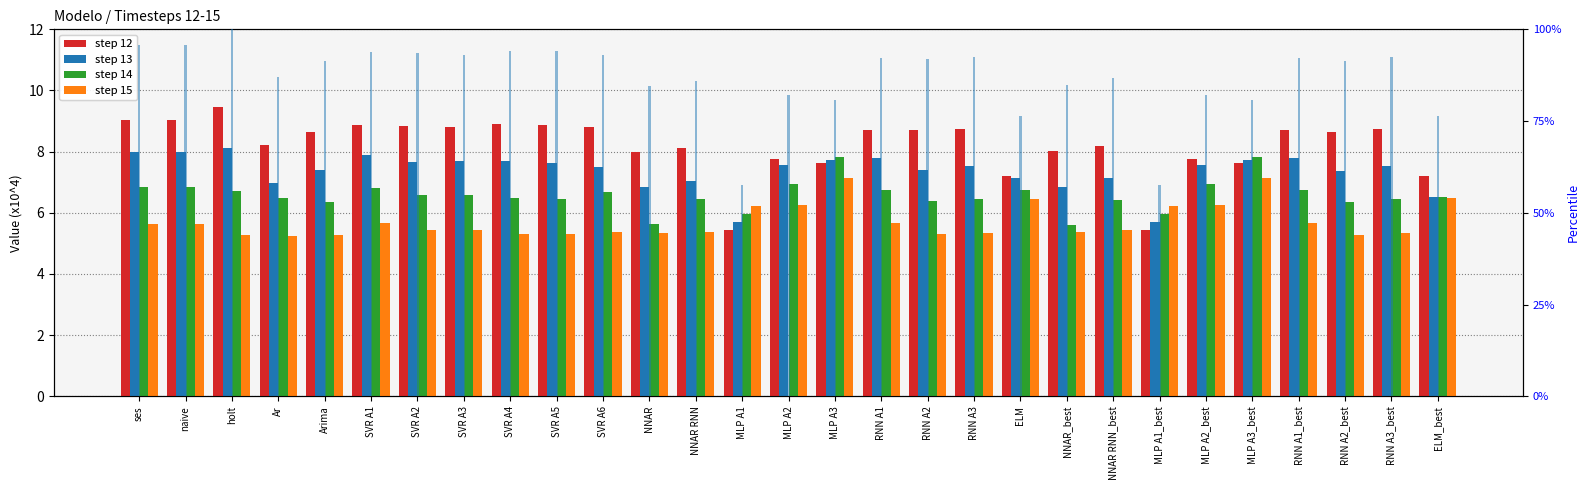

What is the sum of all step 12 values?

238.1